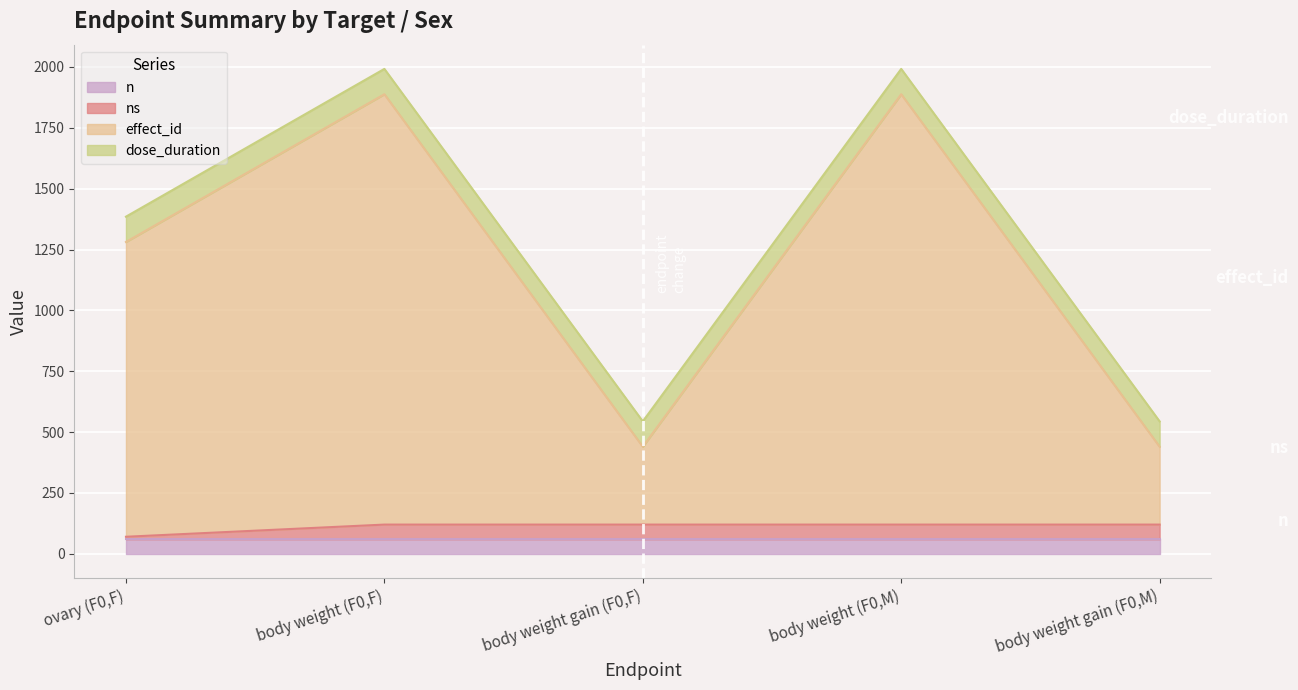

Where is effect_id nearest to the value 1164?

ovary (F0,F)